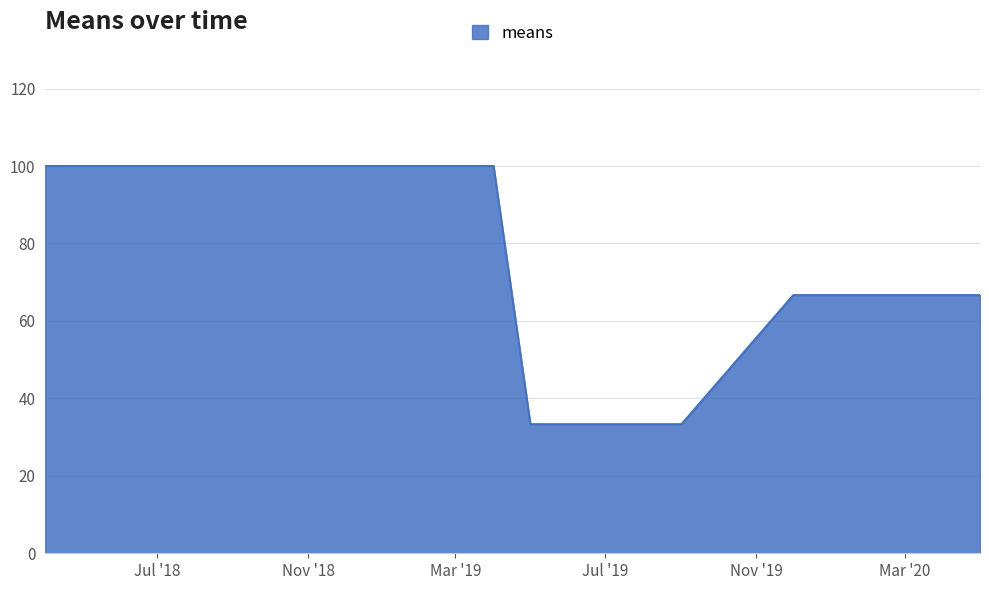

What is the minimum value shown in the chart?

33.3